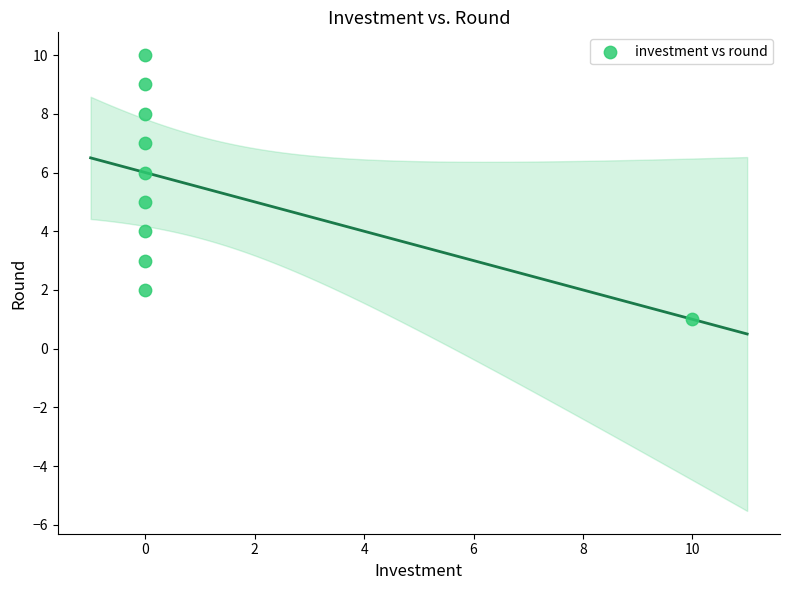

What is the range of Y values (max minus min)?

9